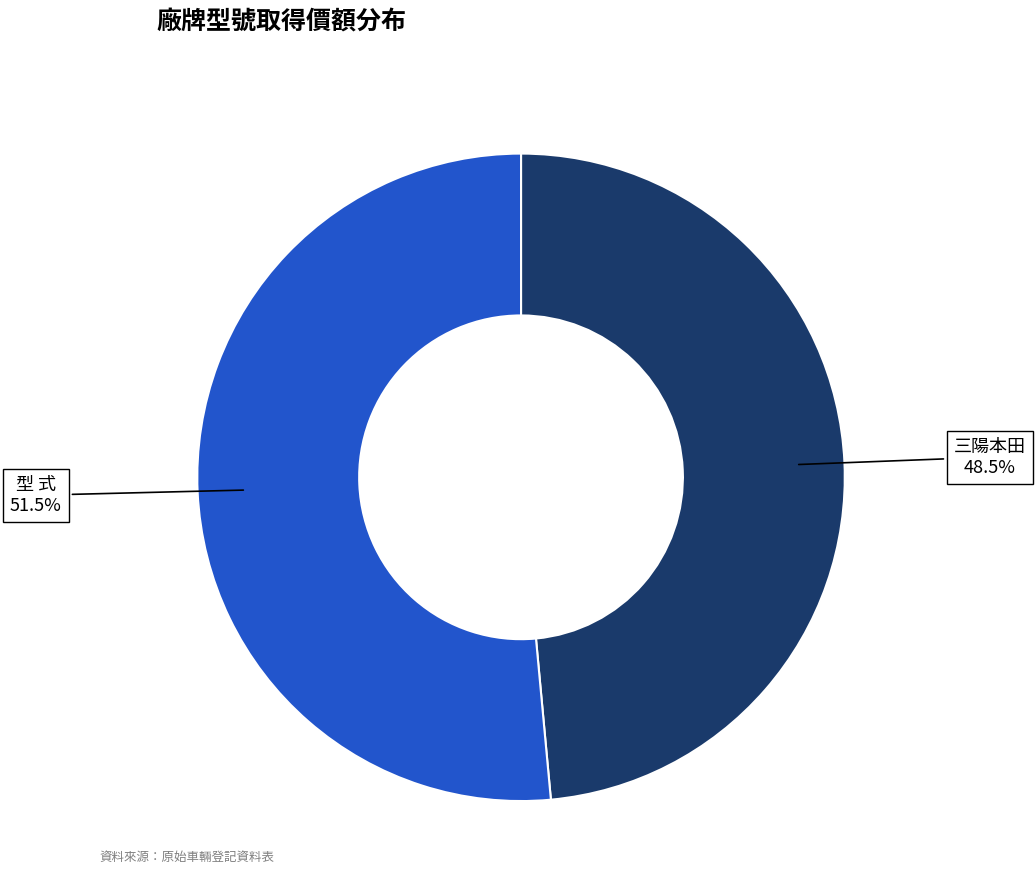

Does any single category account for the majority?

Yes